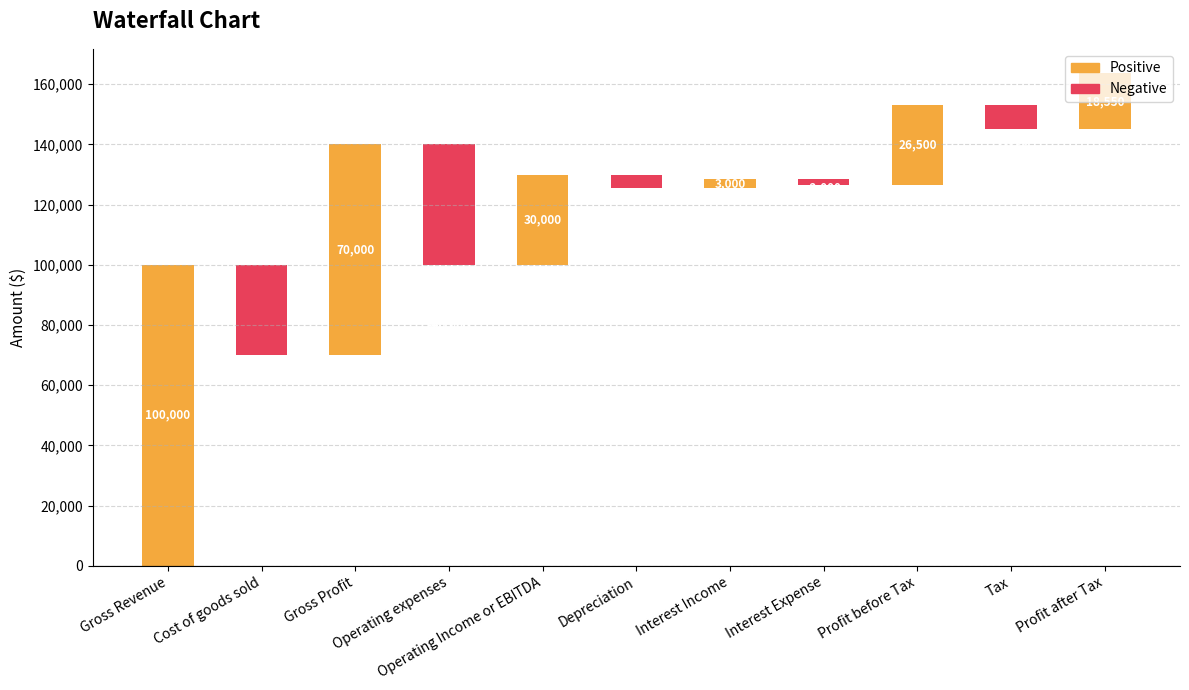

What is the total value across all series at Profit after Tax?

18550